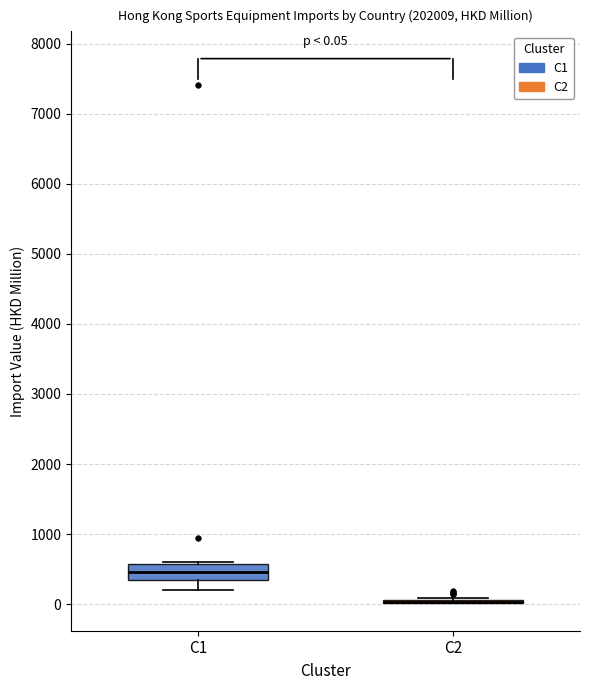

Comparing the boxes themselves (not the whiskers), which one is the tallest?

C1